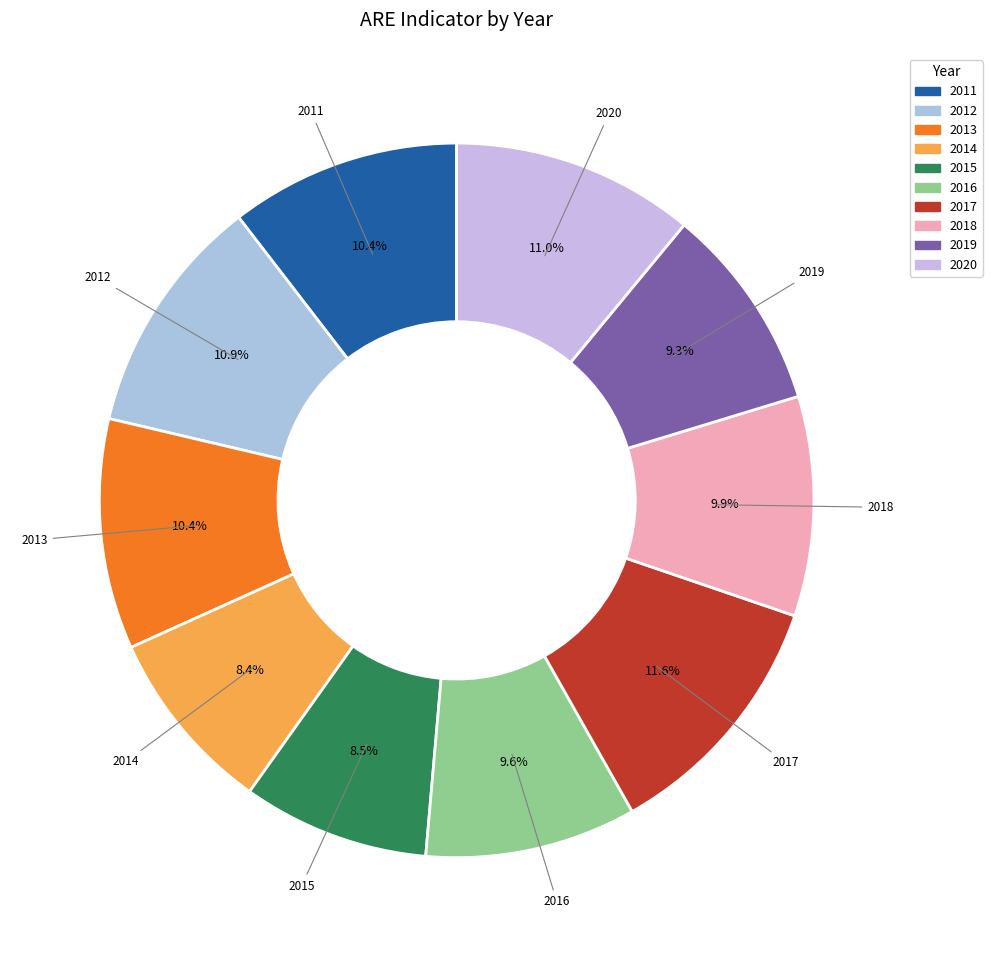

Do 2011 and 2016 together represent more than half of the pie?

No